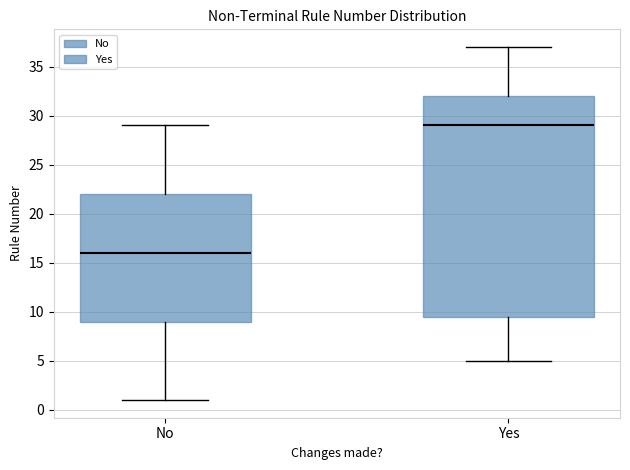

Comparing the boxes themselves (not the whiskers), which one is the tallest?

Yes